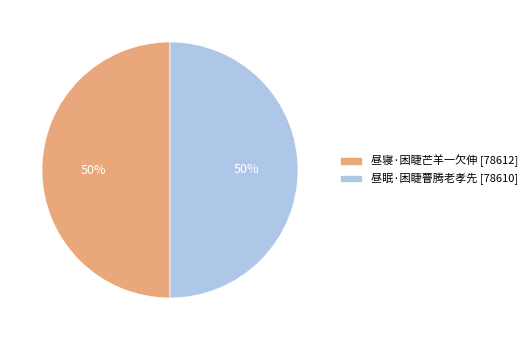

To the nearest percent, what is the average slice percentage?

50%